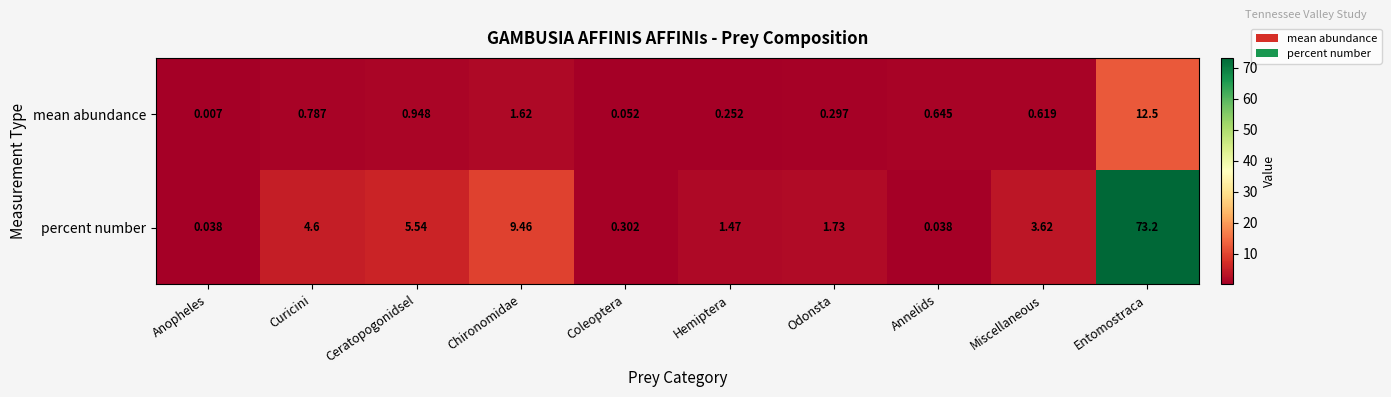

Which series has the largest range (max minus min)?

percent number